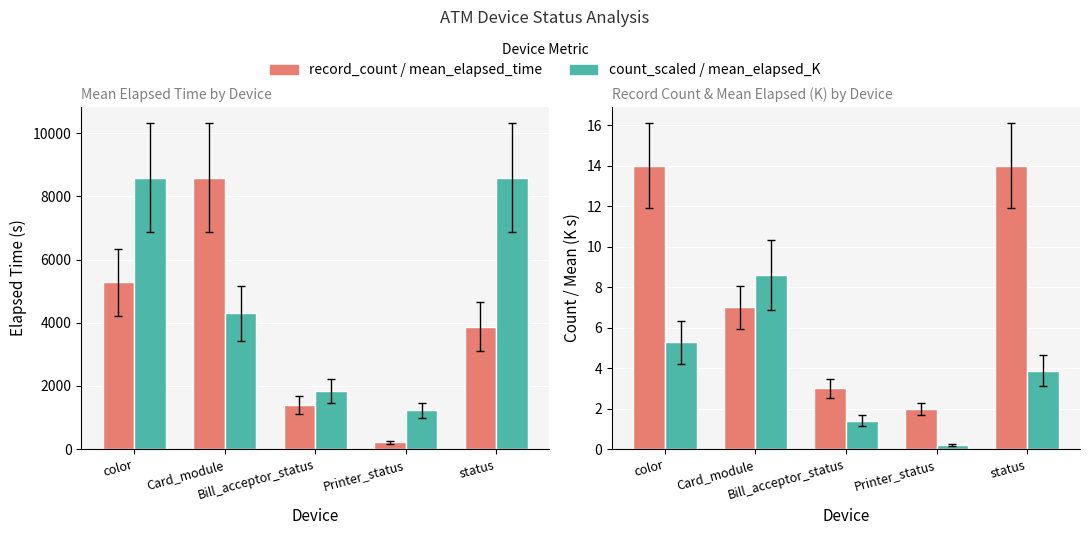

True or false: record_count has a value of 2.0 at Printer_status.

True